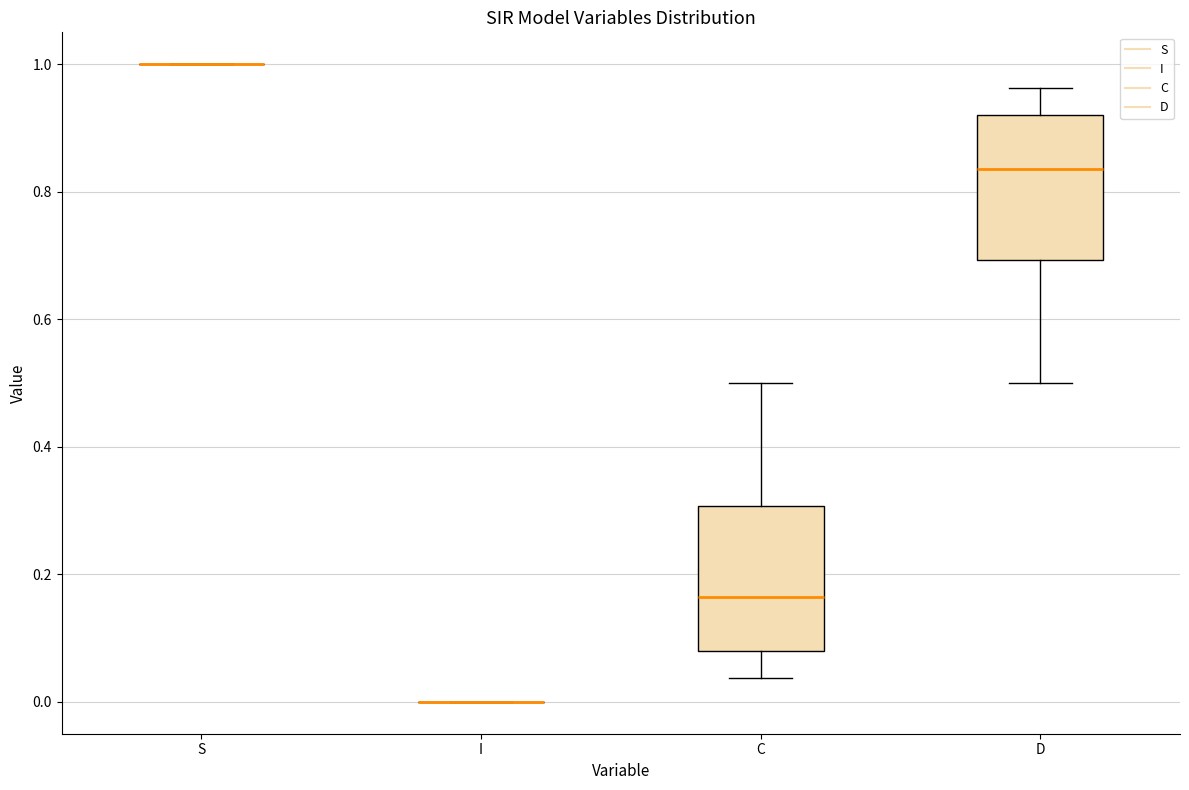

Reading left to right, transcribe this box plot: for each box, give where its median line is, the range the box spans, and where its two whiskers end, as read against the y-axis. The values are not printed on the chart, so give them approximately, as read against the axis.

S: box collapsed to a line at 1.00, whiskers 1.00 to 1.00
I: box collapsed to a line at 0.00, whiskers 0.00 to 0.00
C: median 0.16, box 0.08 to 0.30, whiskers 0.04 to 0.50
D: median 0.84, box 0.70 to 0.92, whiskers 0.50 to 0.96